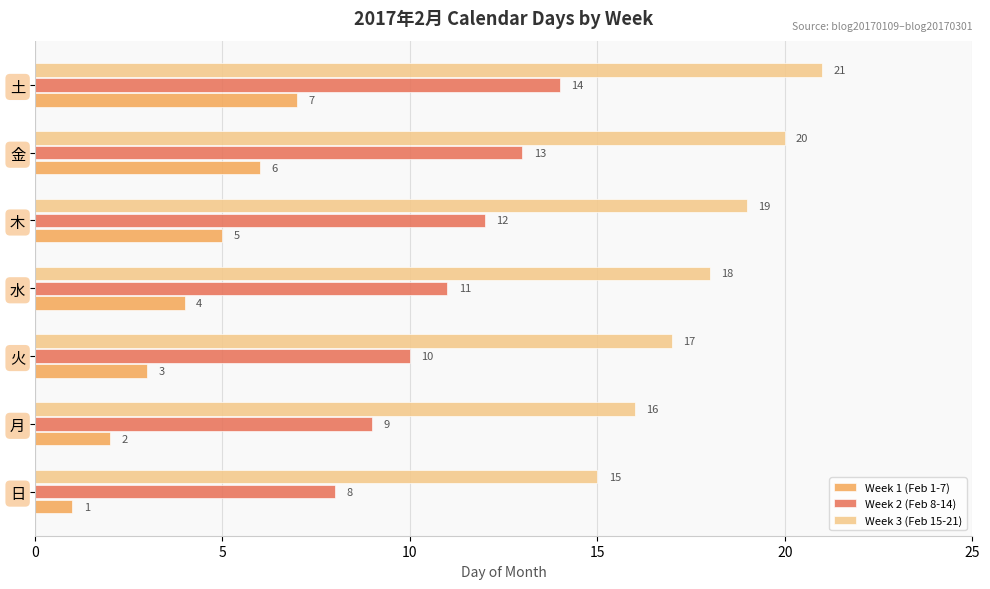

At which label is Week 2 (Feb 8-14) closest to 11?

水